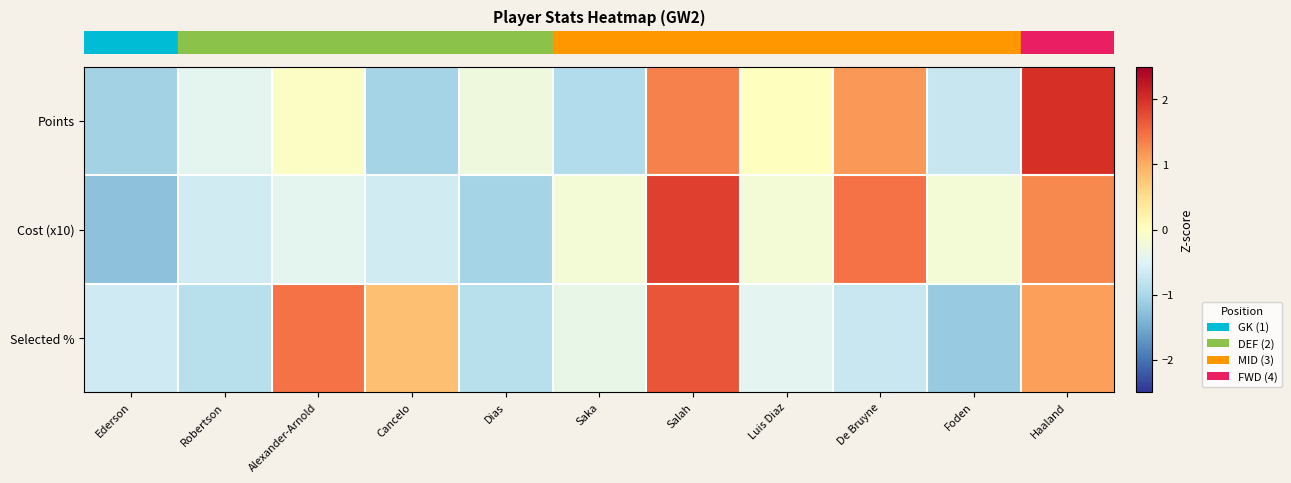

How many distinct data groups are displayed?

3